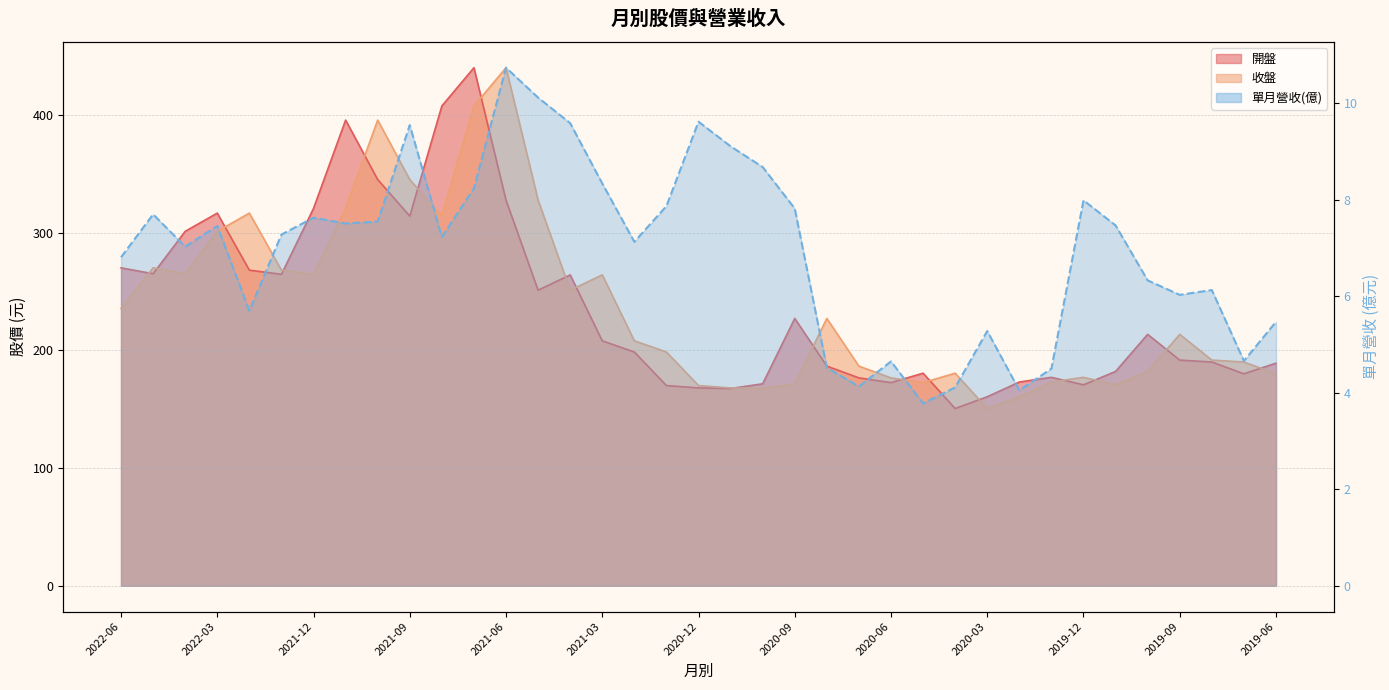

Which series has the largest total across all categories?

收盤